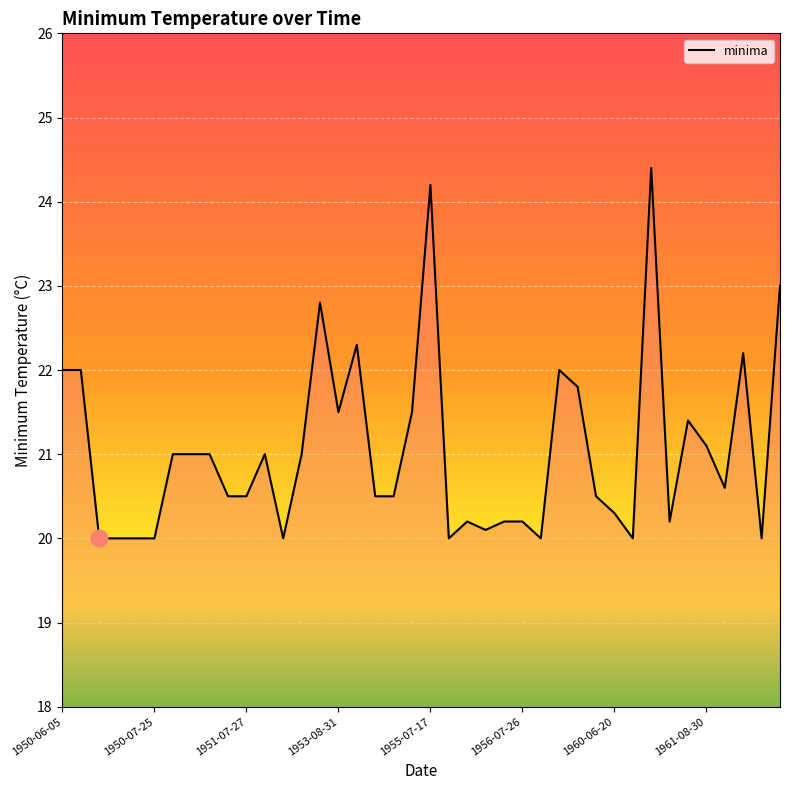

What is the difference between the maximum and minimum values?

4.4